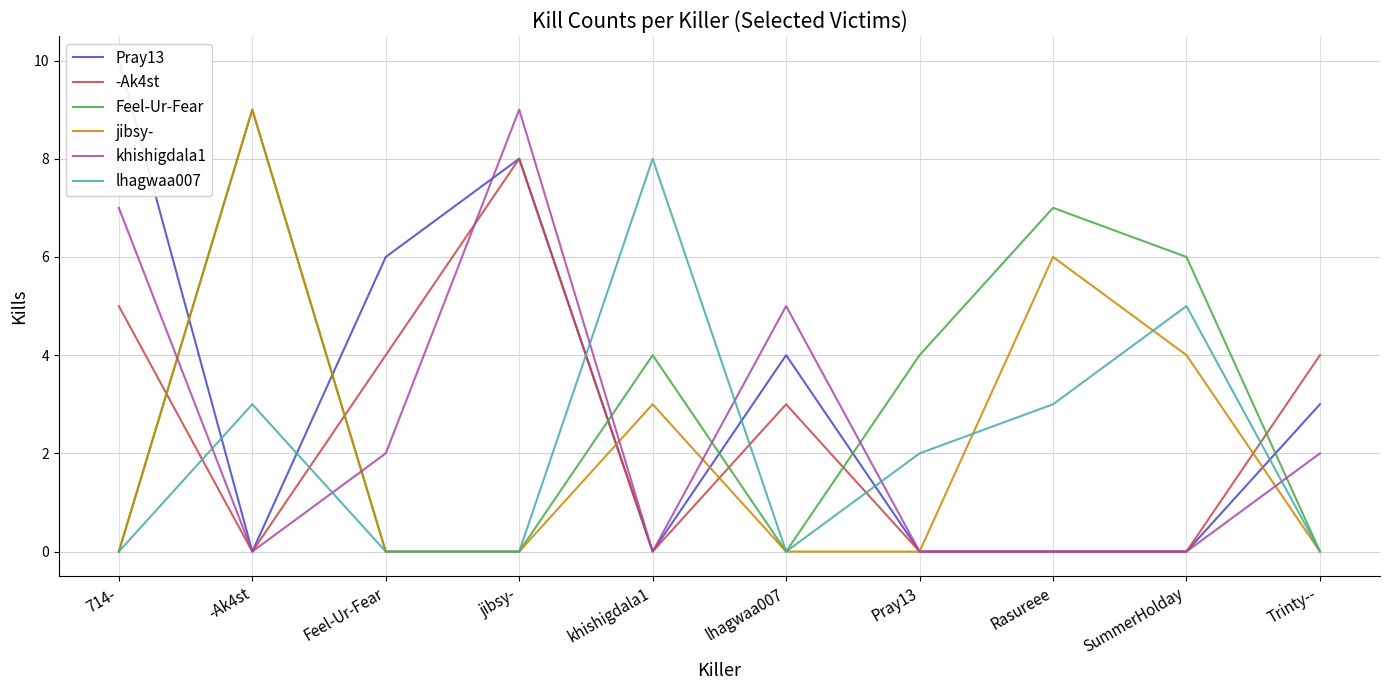

Reading left to right, extract all data points from this chart.

Pray13: 10	0	6	8	0	4	0	0	0	3
-Ak4st: 5	0	4	8	0	3	0	0	0	4
Feel-Ur-Fear: 0	9	0	0	4	0	4	7	6	0
jibsy-: 0	9	0	0	3	0	0	6	4	0
khishigdala1: 7	0	2	9	0	5	0	0	0	2
lhagwaa007: 0	3	0	0	8	0	2	3	5	0